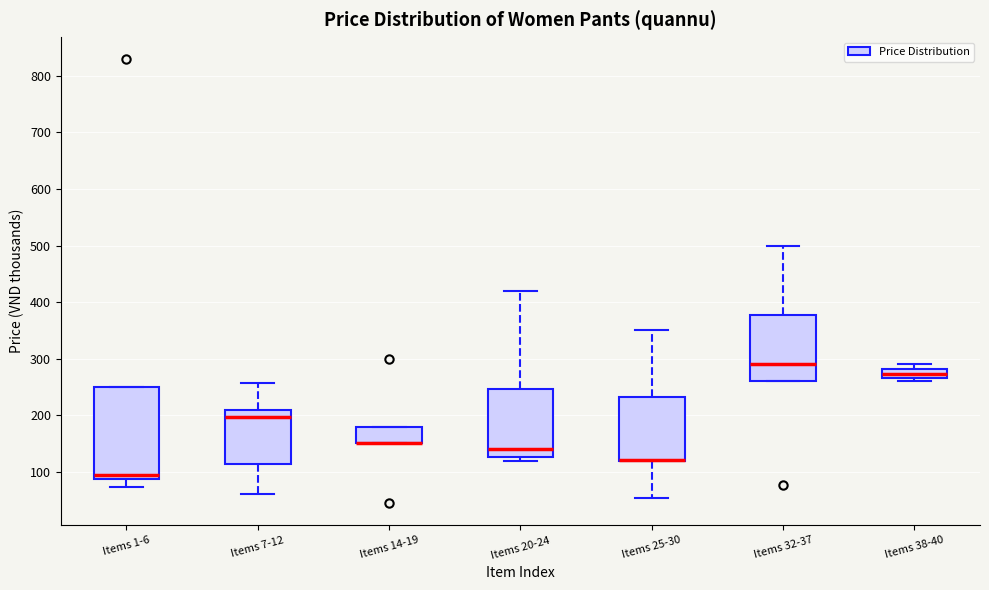

Reading left to right, transcribe this box plot: for each box, give where its median line is, the range the box spans, and where its two whiskers end, as read against the y-axis. The values are not printed on the chart, so give them approximately, as read against the axis.

Items 1-6: median 100, box 90 to 250, whiskers 70 to 250
Items 7-12: median 200, box 120 to 210, whiskers 60 to 260
Items 14-19: median 150 (drawn on the box's lower edge), box 150 to 180, whiskers 150 to 180
Items 20-24: median 140, box 130 to 250, whiskers 120 to 420
Items 25-30: median 120 (drawn on the box's lower edge), box 120 to 230, whiskers 60 to 350
Items 32-37: median 290, box 260 to 380, whiskers 260 to 500
Items 38-40: median 270 (inside the box), box 270 to 280, whiskers 260 to 290